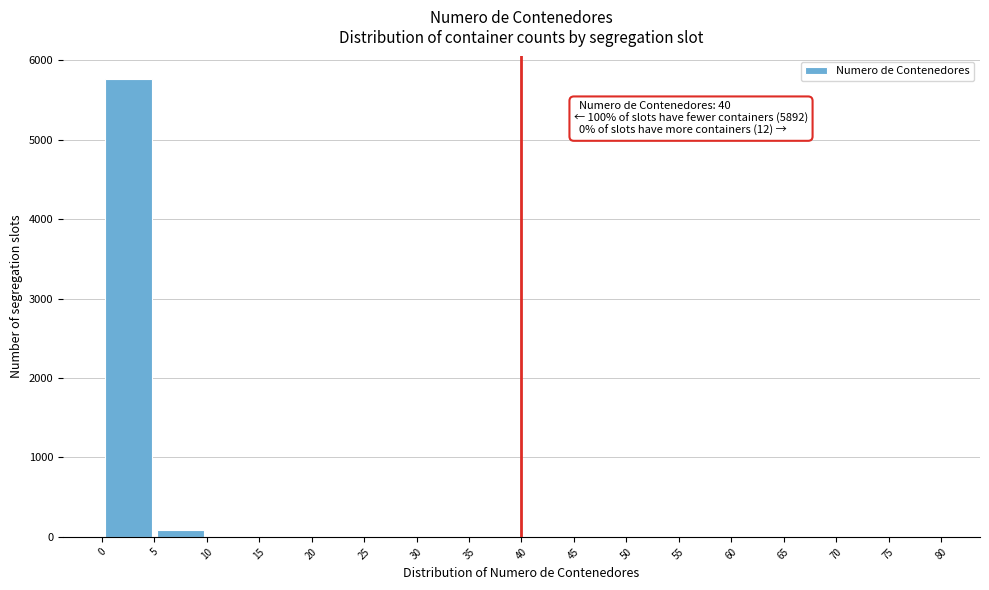

Over which range of the x-axis is the bar tallest?

0 to 5